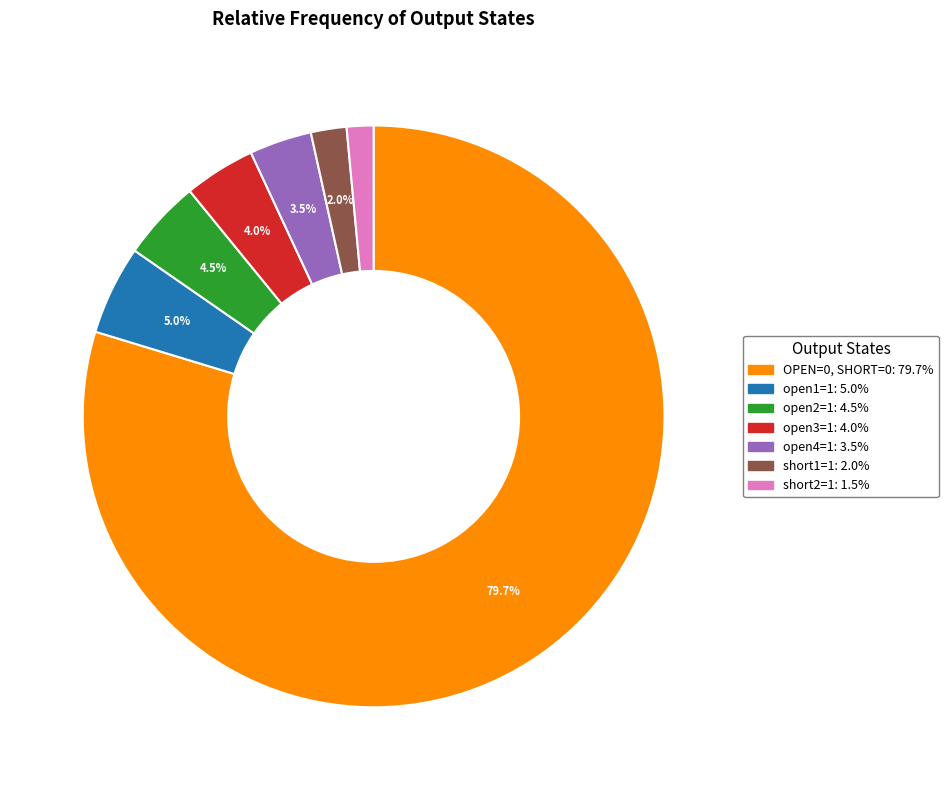

Does OPEN=0, SHORT=0 account for over 50% of the chart?

Yes